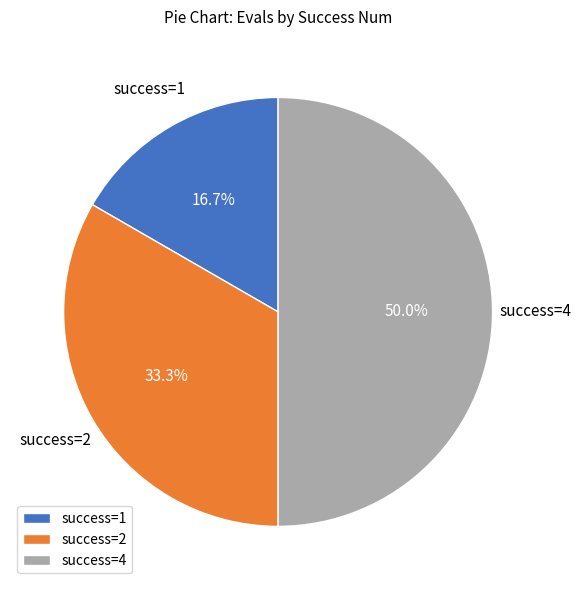

Is the sum of success=4 and success=1 greater than half?

Yes